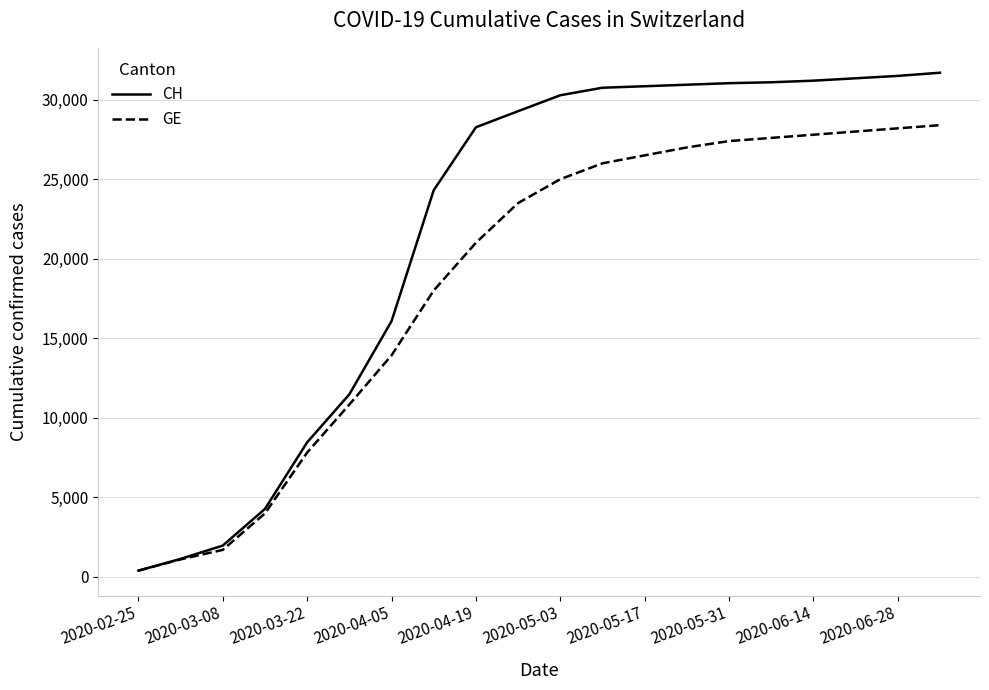

Rank the series by their maximum value, from highest to lowest.

CH, GE